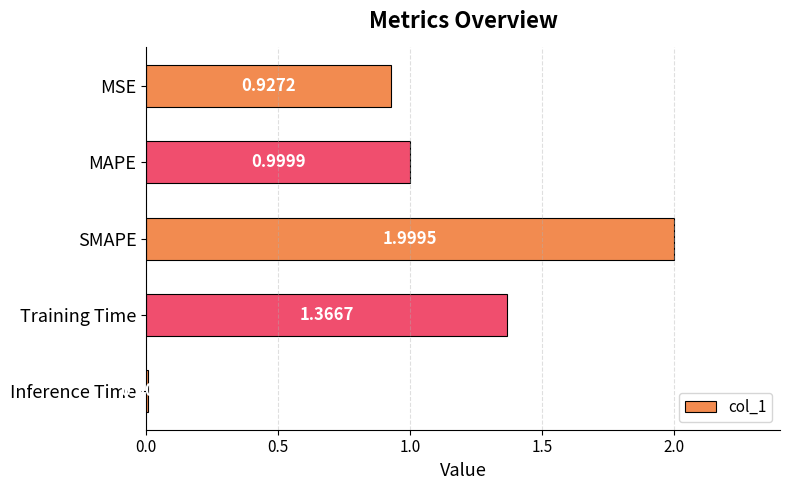

At which label is the value closest to 1?

MAPE